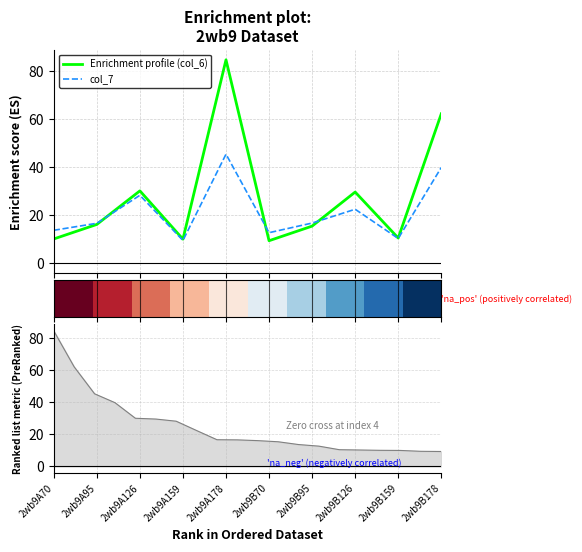

How many lines are shown in the chart?

2